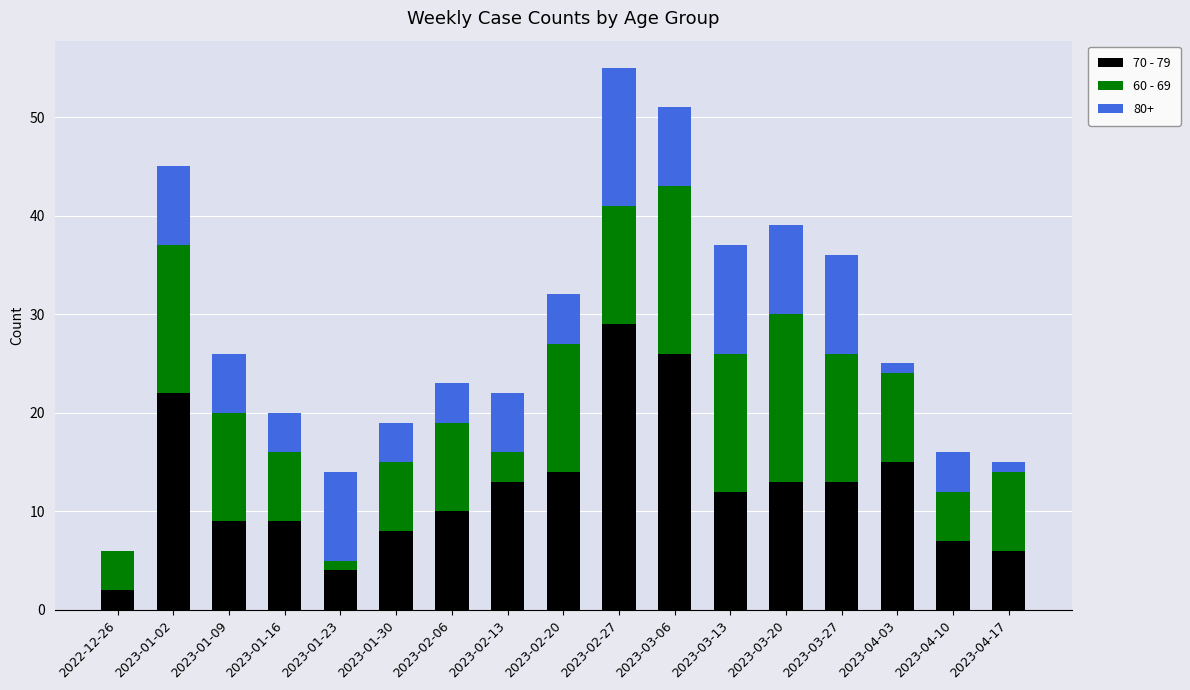

At which category is the sum across all series the highest?

2023-02-27